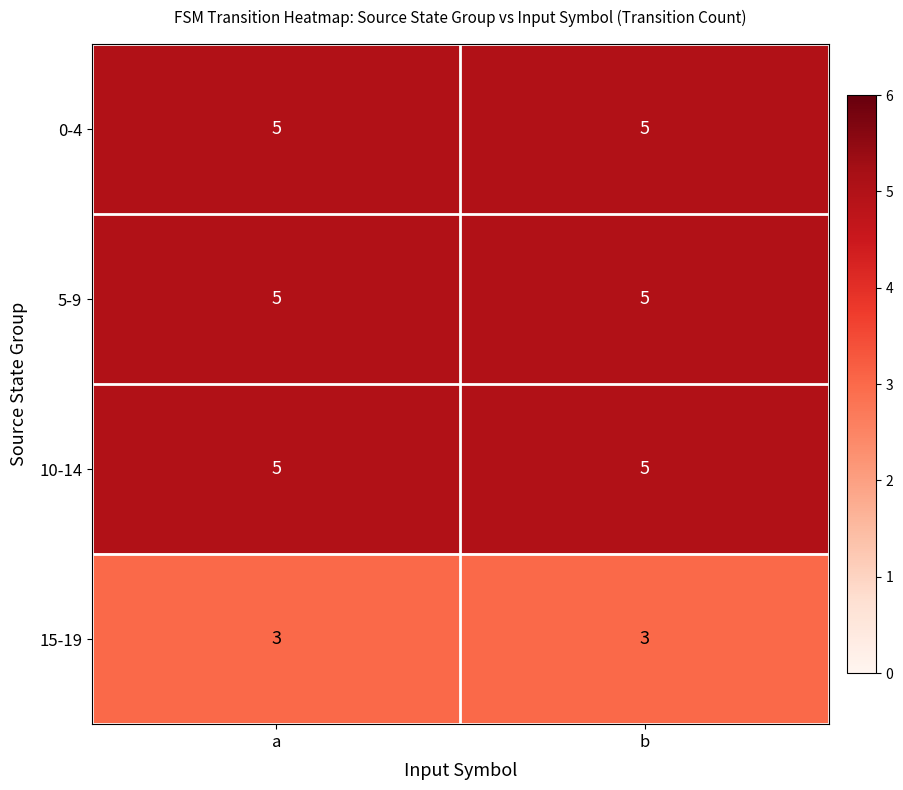

What value does the 5-9 series have at b?

5